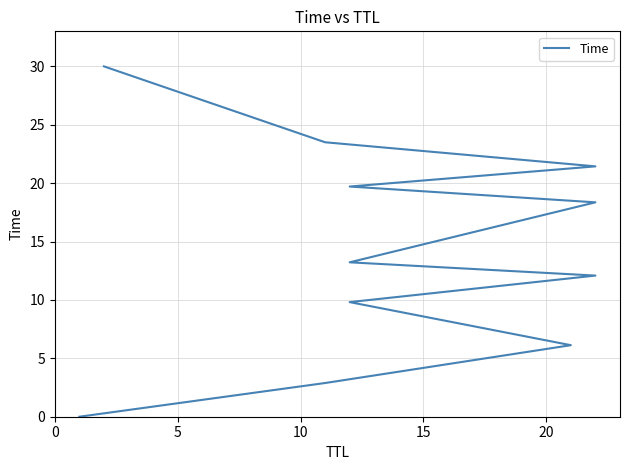

What is the maximum value shown in the chart?

30.0